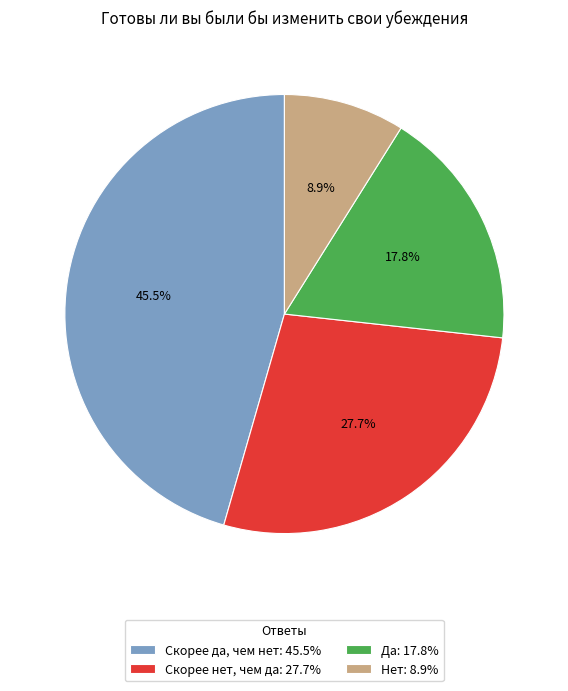

Is the sum of Нет: 8.9% and Да: 17.8% greater than half?

No